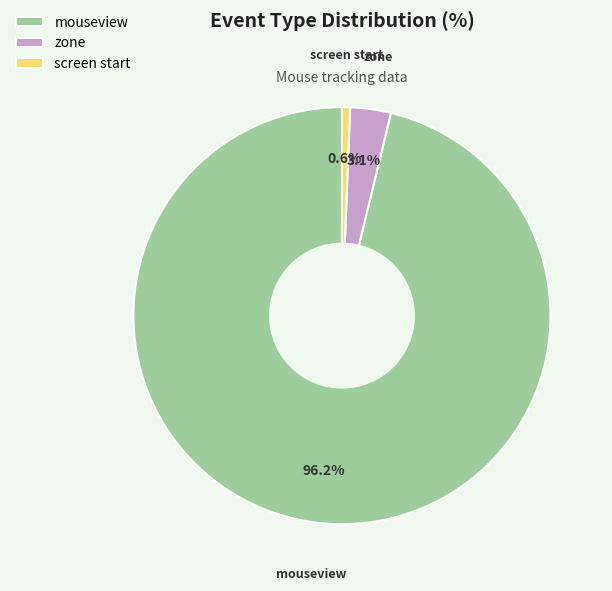

To the nearest percent, what percentage of the pie is zone?

3%